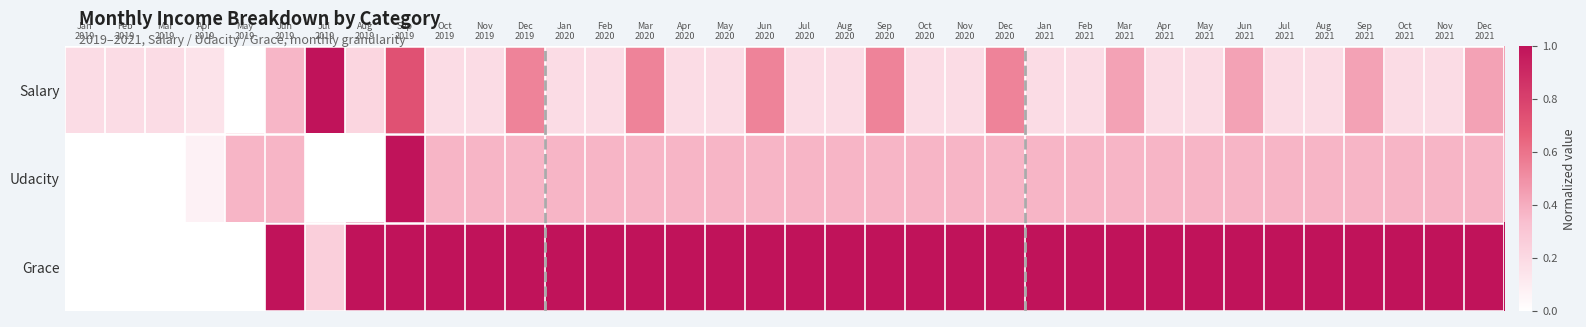

Reading left to right, what are all the values shown in this chart?

Salary: Jan
2019=0.2	Feb
2019=0.2	Mar
2019=0.2	Apr
2019=0.1	May
2019=0.0	Jun
2019=0.4	Jul
2019=1.0	Aug
2019=0.2	Sep
2019=0.7	Oct
2019=0.2	Nov
2019=0.2	Dec
2019=0.5	Jan
2020=0.2	Feb
2020=0.2	Mar
2020=0.5	Apr
2020=0.2	May
2020=0.2	Jun
2020=0.5	Jul
2020=0.2	Aug
2020=0.2	Sep
2020=0.5	Oct
2020=0.2	Nov
2020=0.2	Dec
2020=0.5	Jan
2021=0.2	Feb
2021=0.2	Mar
2021=0.4	Apr
2021=0.2	May
2021=0.2	Jun
2021=0.4	Jul
2021=0.2	Aug
2021=0.2	Sep
2021=0.4	Oct
2021=0.2	Nov
2021=0.2	Dec
2021=0.4
Udacity: Jan
2019=0.0	Feb
2019=0.0	Mar
2019=0.0	Apr
2019=0.1	May
2019=0.4	Jun
2019=0.4	Jul
2019=0.0	Aug
2019=0.0	Sep
2019=1.0	Oct
2019=0.4	Nov
2019=0.4	Dec
2019=0.4	Jan
2020=0.4	Feb
2020=0.4	Mar
2020=0.4	Apr
2020=0.4	May
2020=0.4	Jun
2020=0.4	Jul
2020=0.4	Aug
2020=0.4	Sep
2020=0.4	Oct
2020=0.4	Nov
2020=0.4	Dec
2020=0.4	Jan
2021=0.4	Feb
2021=0.4	Mar
2021=0.4	Apr
2021=0.4	May
2021=0.4	Jun
2021=0.4	Jul
2021=0.4	Aug
2021=0.4	Sep
2021=0.4	Oct
2021=0.4	Nov
2021=0.4	Dec
2021=0.4
Grace: Jan
2019=0.0	Feb
2019=0.0	Mar
2019=0.0	Apr
2019=0.0	May
2019=0.0	Jun
2019=1.0	Jul
2019=0.2	Aug
2019=1.0	Sep
2019=1.0	Oct
2019=1.0	Nov
2019=1.0	Dec
2019=1.0	Jan
2020=1.0	Feb
2020=1.0	Mar
2020=1.0	Apr
2020=1.0	May
2020=1.0	Jun
2020=1.0	Jul
2020=1.0	Aug
2020=1.0	Sep
2020=1.0	Oct
2020=1.0	Nov
2020=1.0	Dec
2020=1.0	Jan
2021=1.0	Feb
2021=1.0	Mar
2021=1.0	Apr
2021=1.0	May
2021=1.0	Jun
2021=1.0	Jul
2021=1.0	Aug
2021=1.0	Sep
2021=1.0	Oct
2021=1.0	Nov
2021=1.0	Dec
2021=1.0